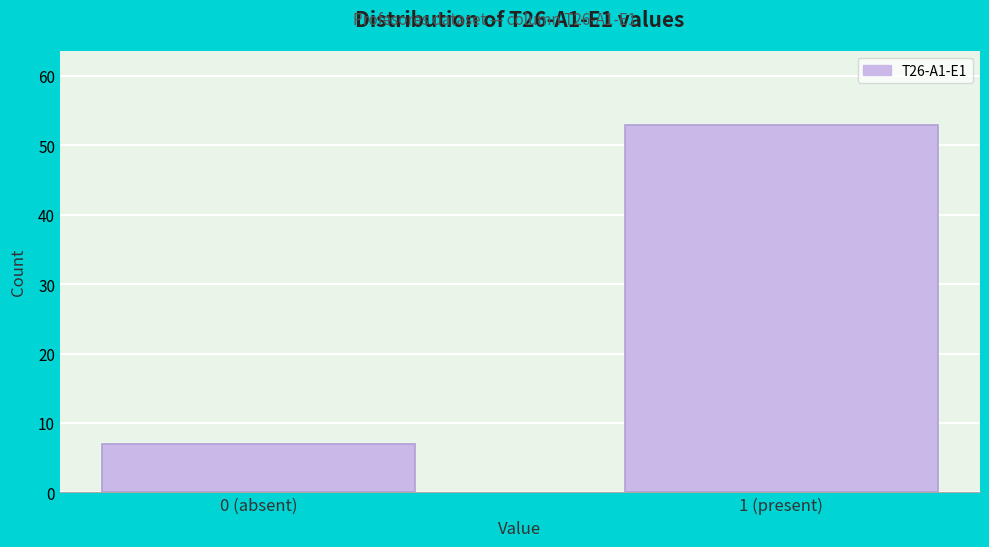

Reading right to left, what are all the values shown in this chart?

53	7